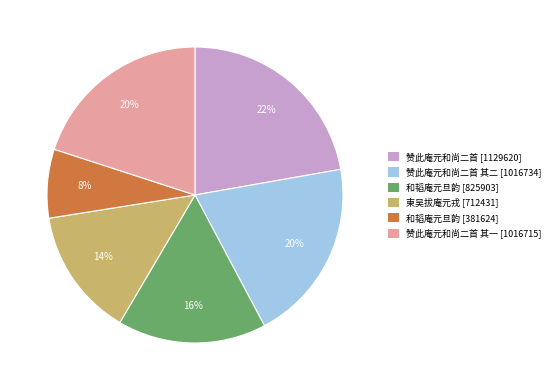

To the nearest percent, what is the average slice percentage?

17%